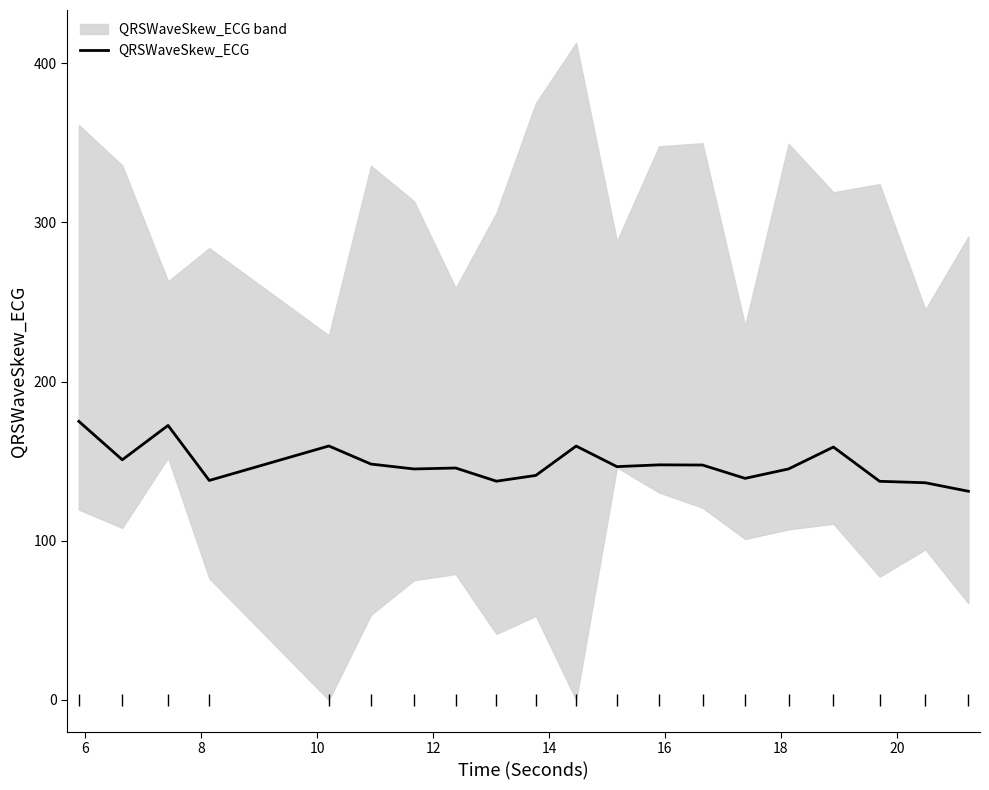

How many values are below 146?

10